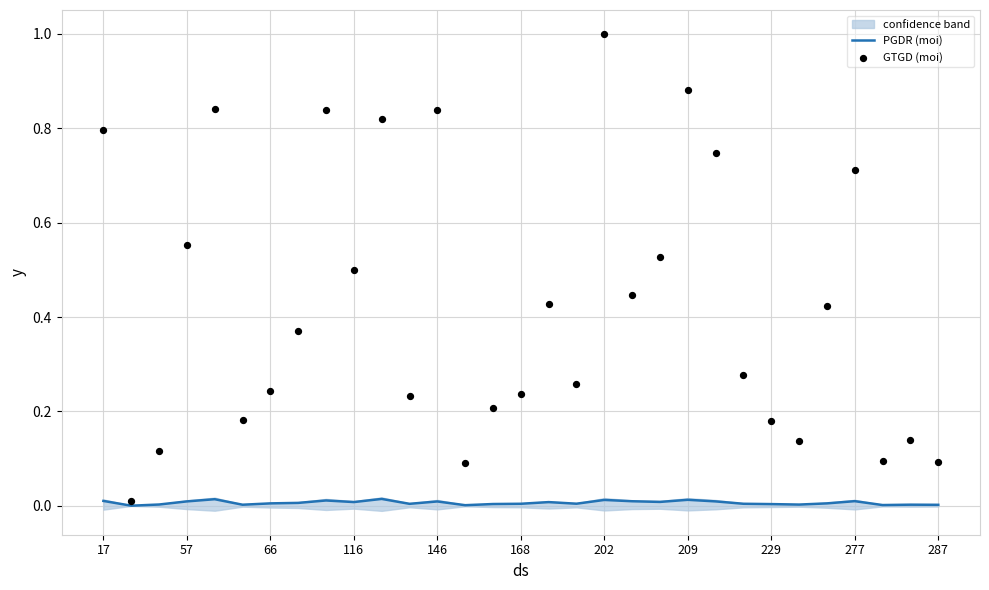

What are all the series names shown in the legend?

PGDR (moi), GTGD (moi)